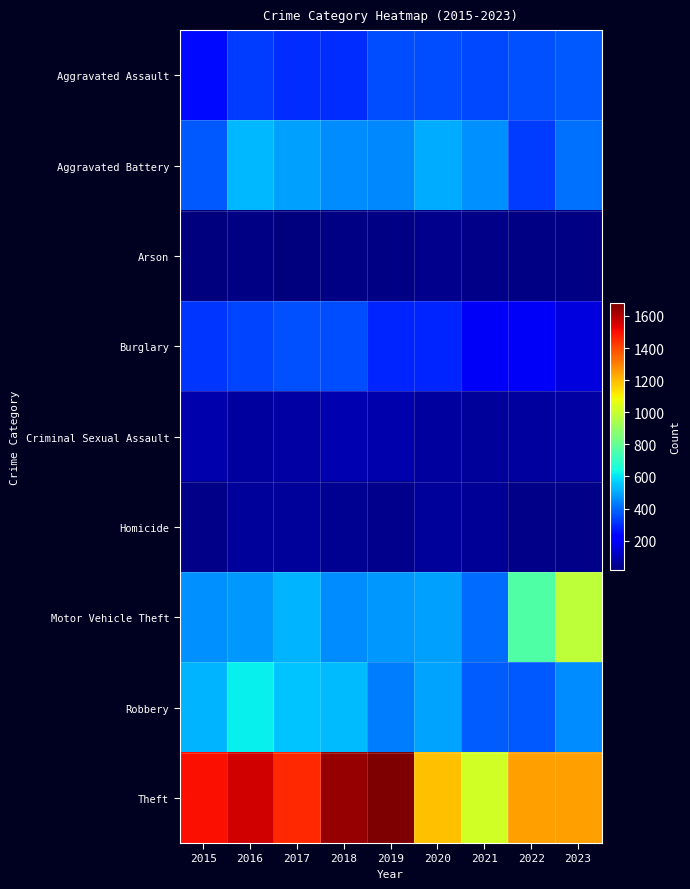

Which label corresponds to the smallest value in the chart?

2017